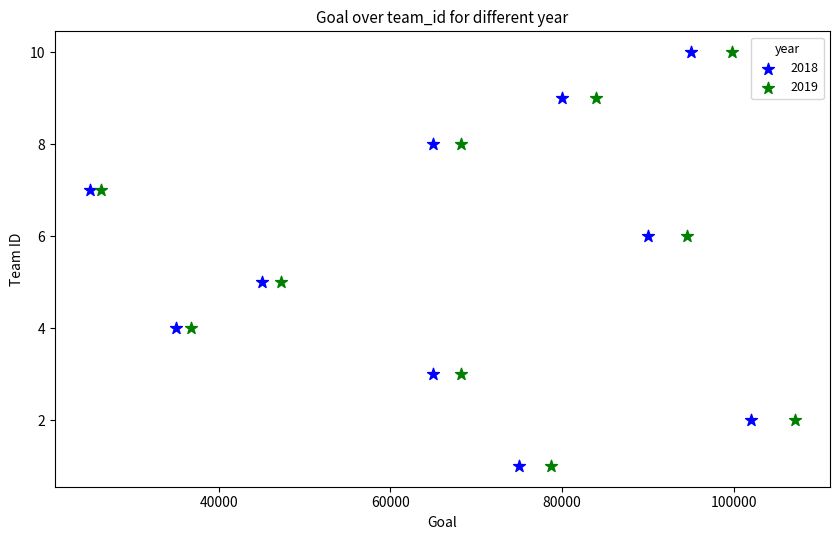

What are all the series names shown in the legend?

2018, 2019